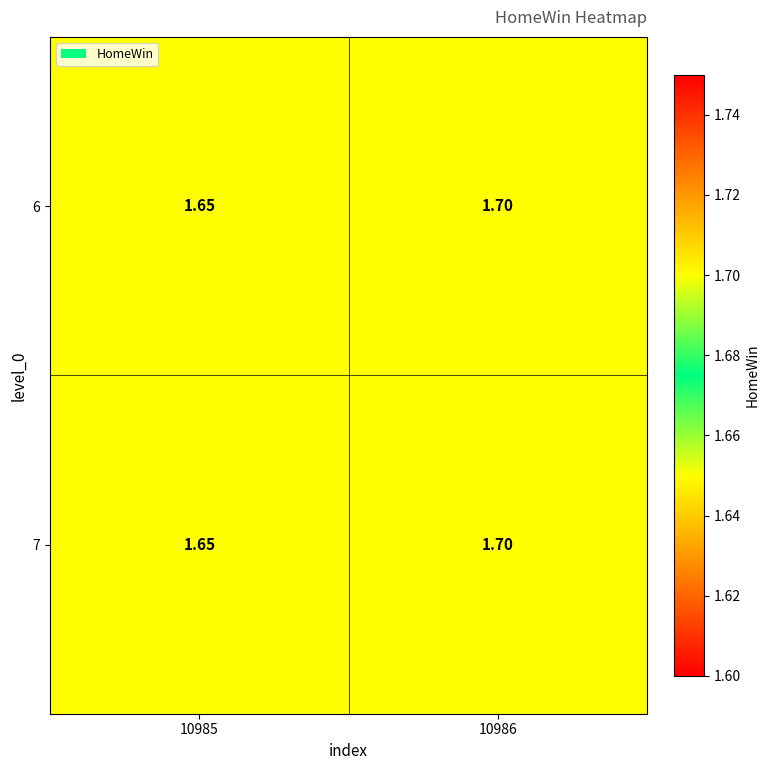

What is the maximum value shown in the chart?

1.7